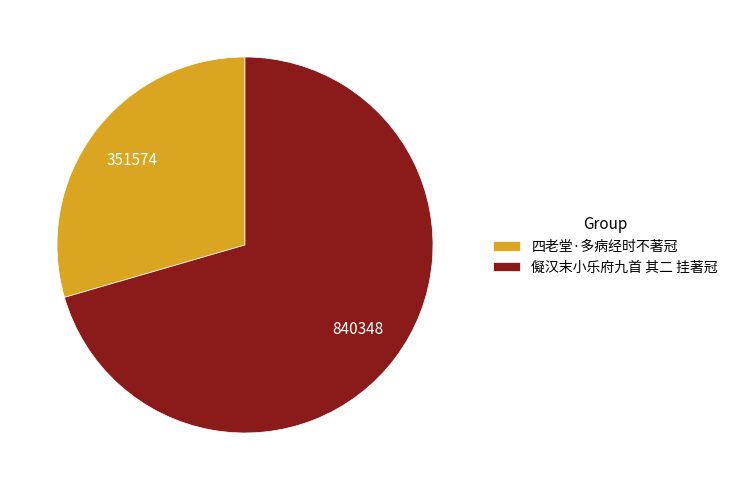

Combined, do 儗汉末小乐府九首 其二 挂著冠 and 四老堂·多病经时不著冠 account for over 50%?

Yes